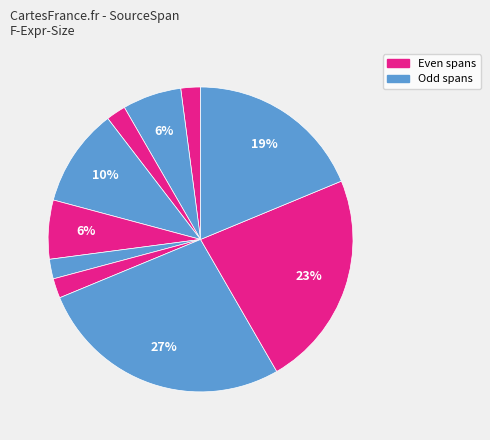

To the nearest percent, what is the difference between the largest and smallest slice percentages?

25%